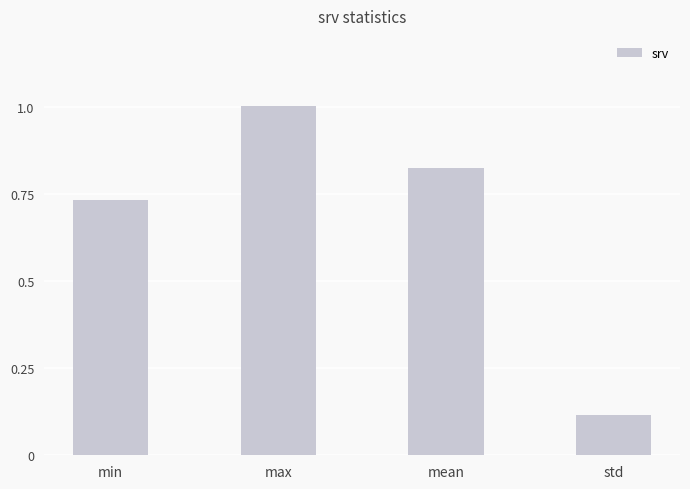

Which has a higher value, mean or std?

mean